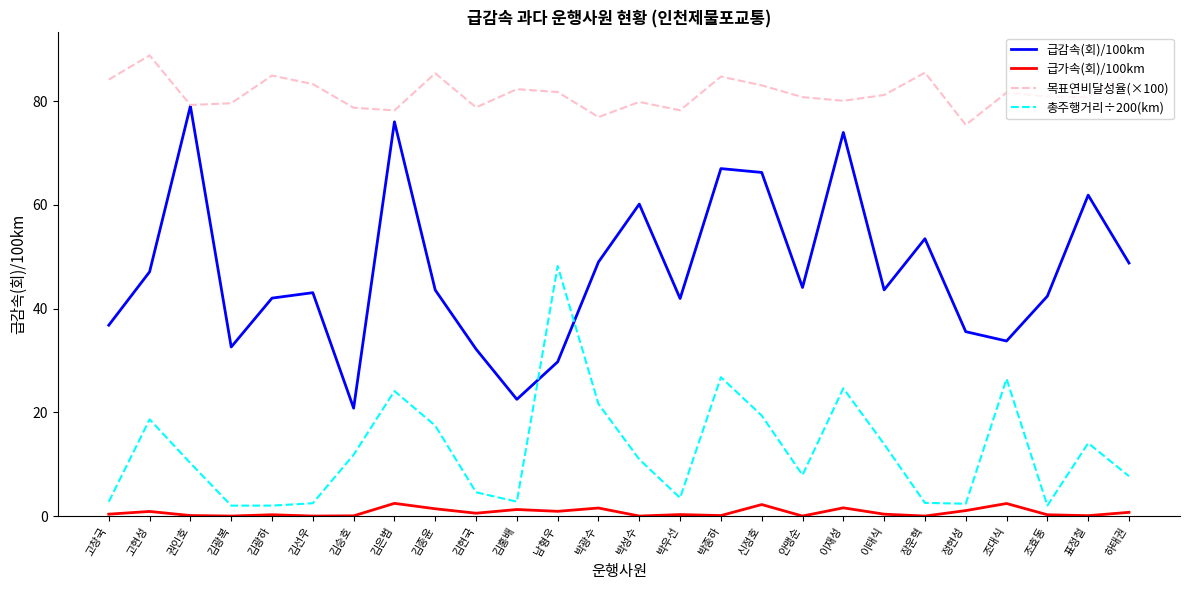

At which label does 급감속(회)/100km first exceed 43?

고현성